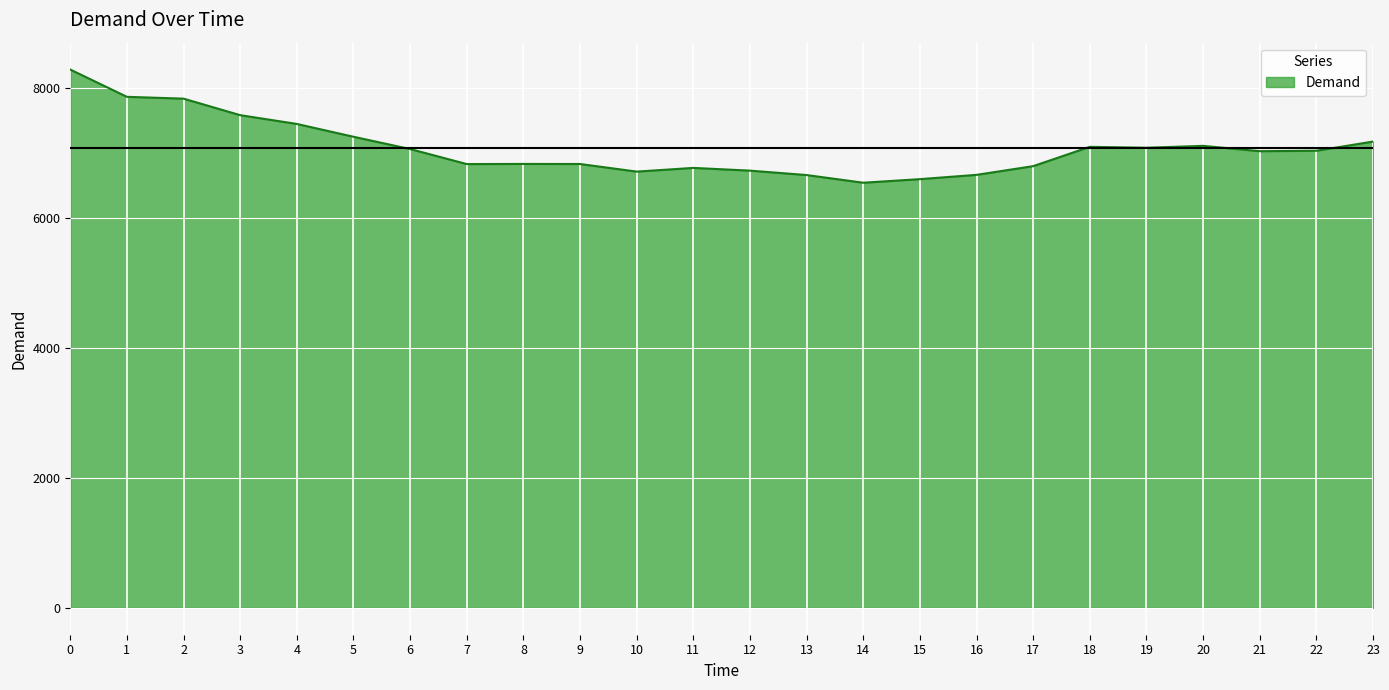

What is the average value?

7070